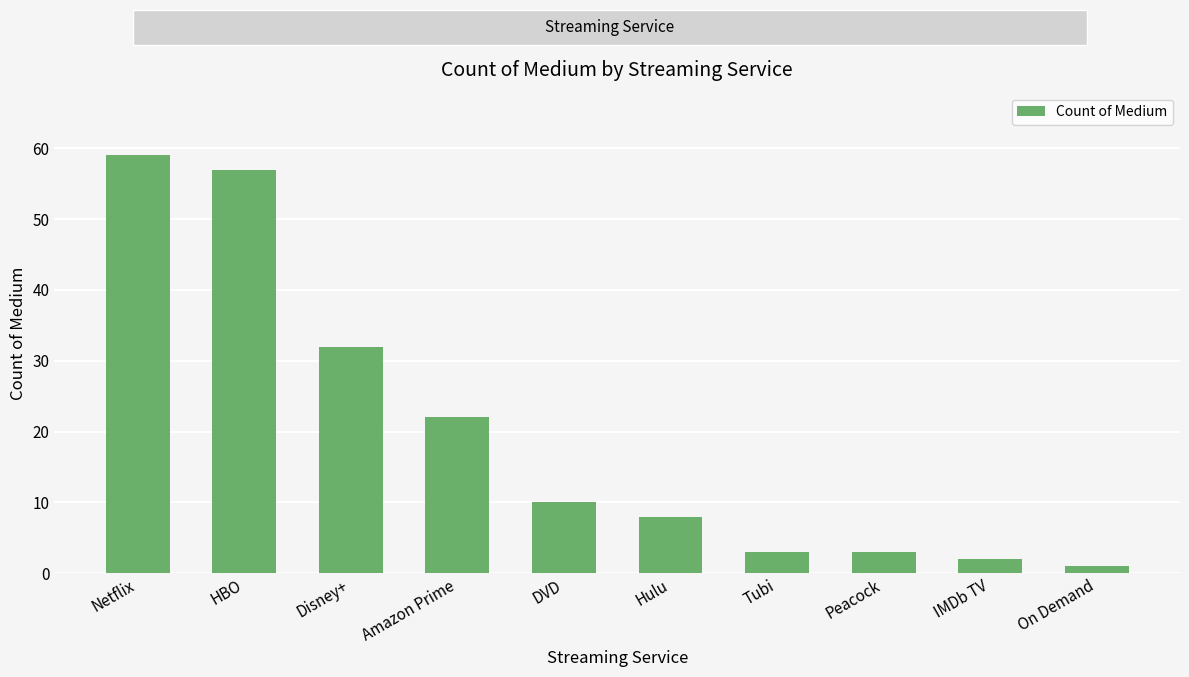

What is the smallest value displayed?

1